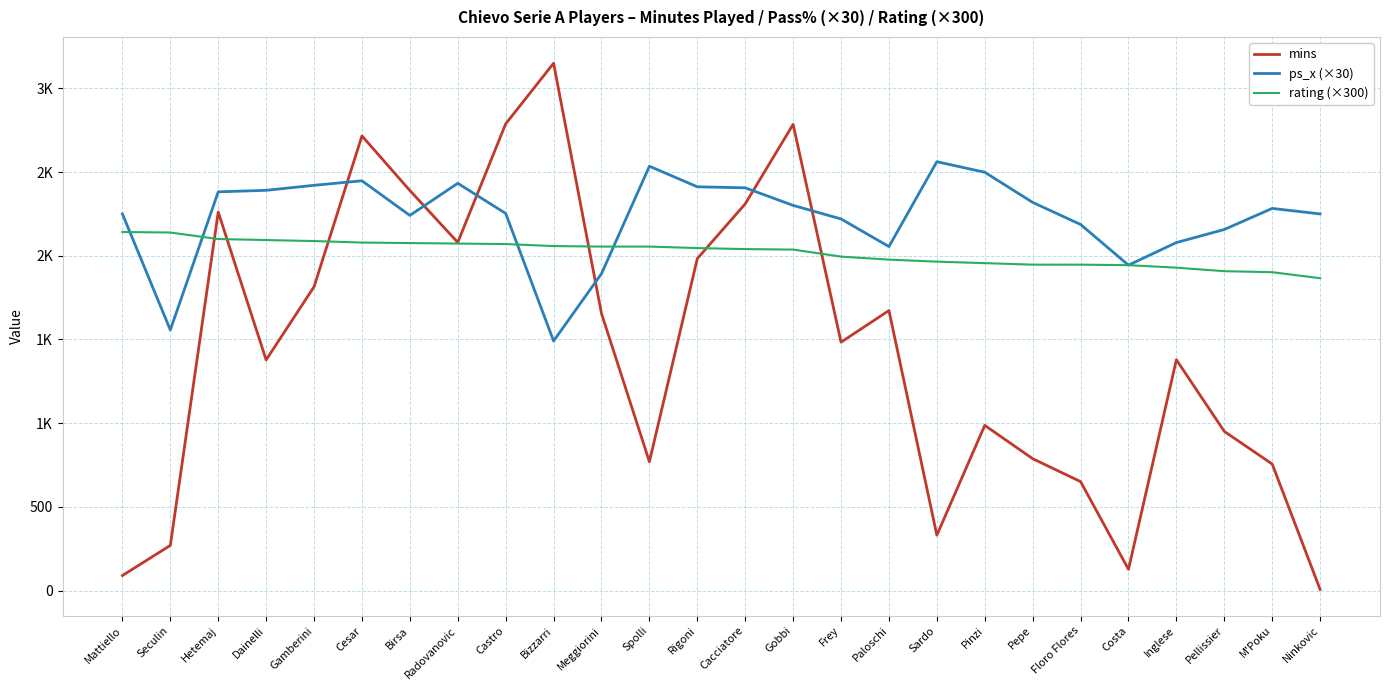

What is the label of the 3rd point from the right?

Pellissier